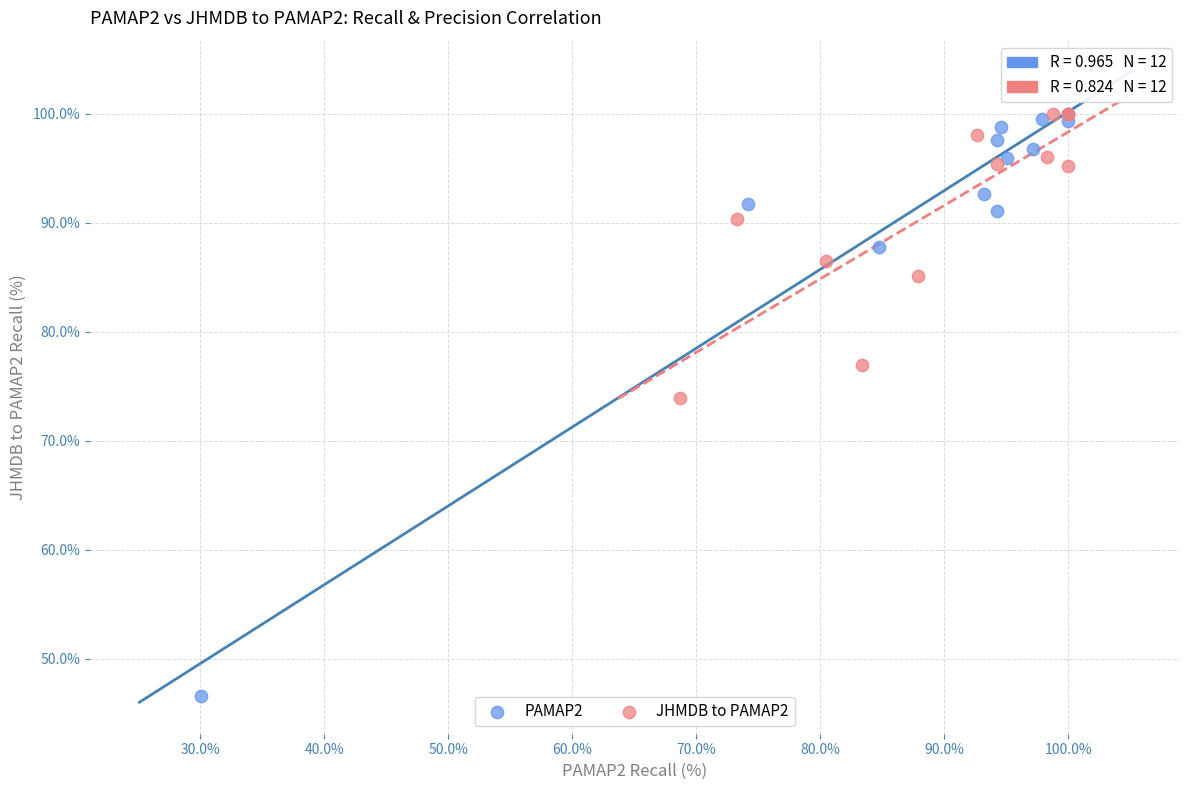

Which series reaches the minimum Y coordinate?

PAMAP2